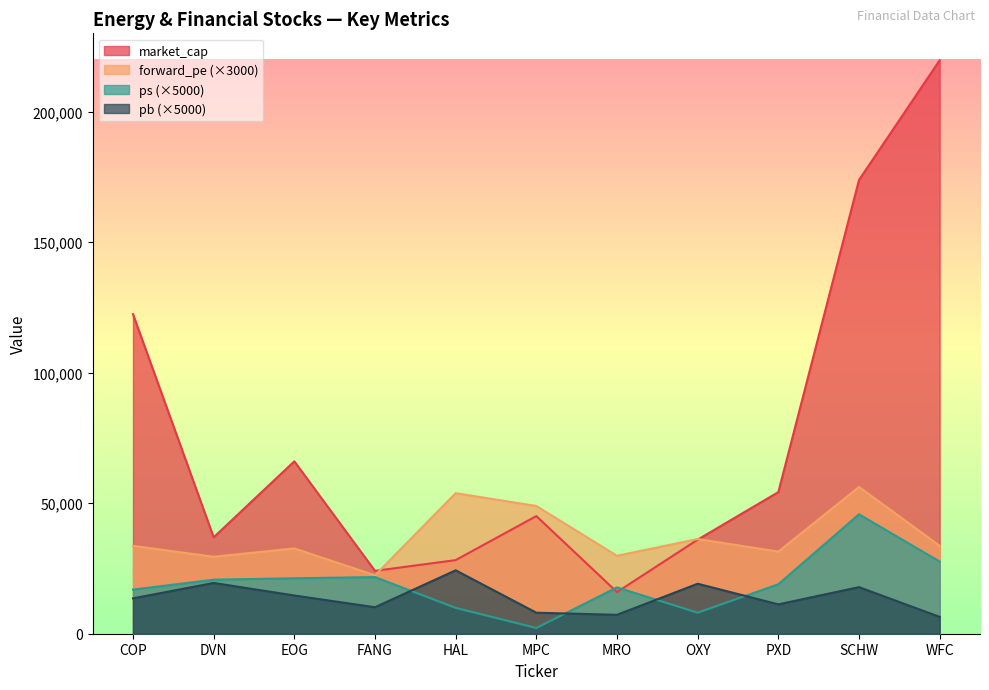

Which series has the largest total across all categories?

market_cap